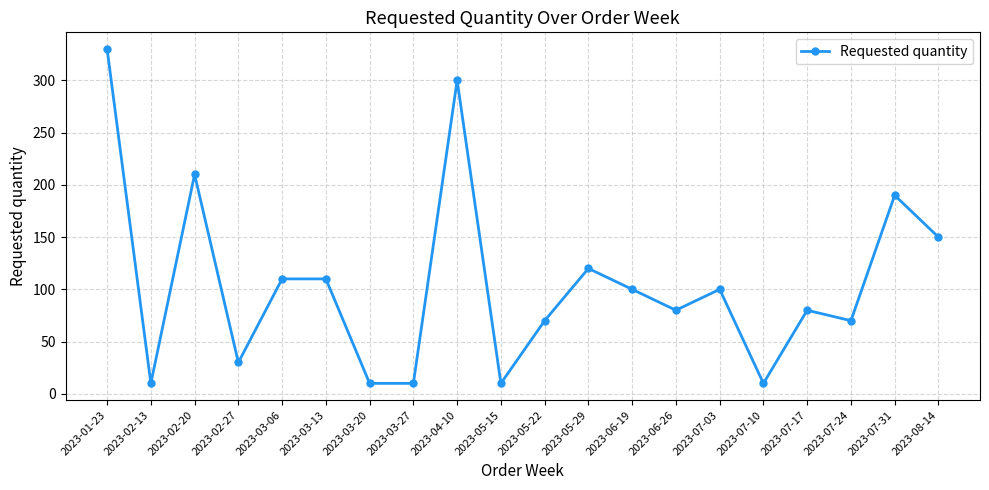

What is the smallest value displayed?

10